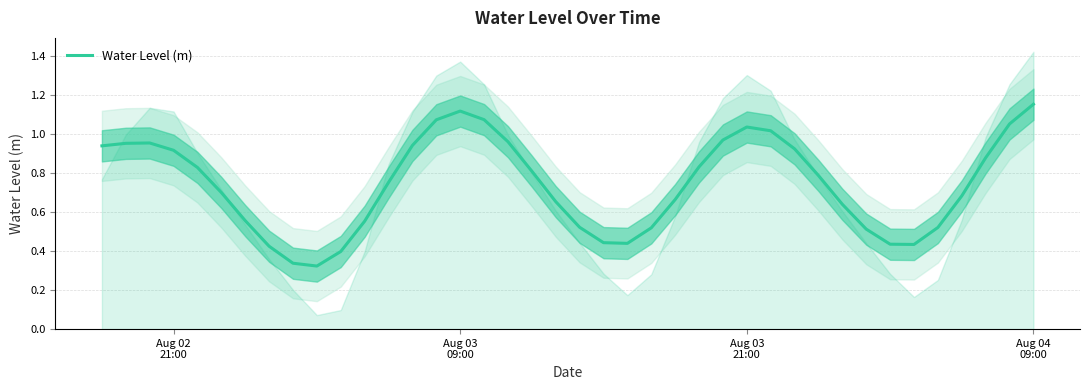

What is the difference between the maximum and minimum values?

0.8